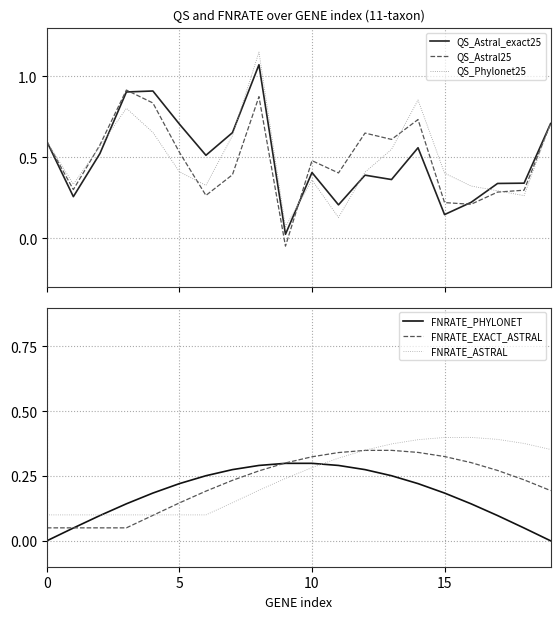

Is the value of QS_Astral25 at 6 greater than the value of QS_Astral_exact25 at −5?

No